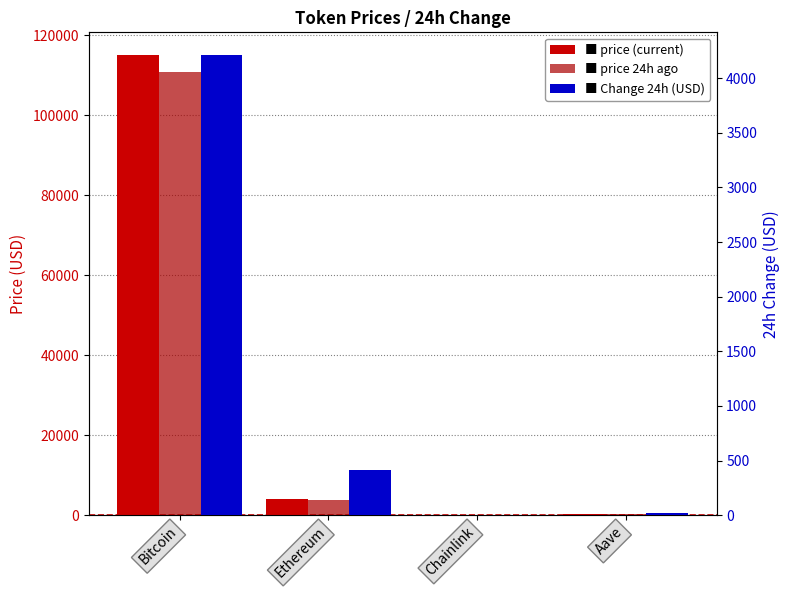

What is the difference between the second highest and second lowest values in the Change24hAgo series?

394.2